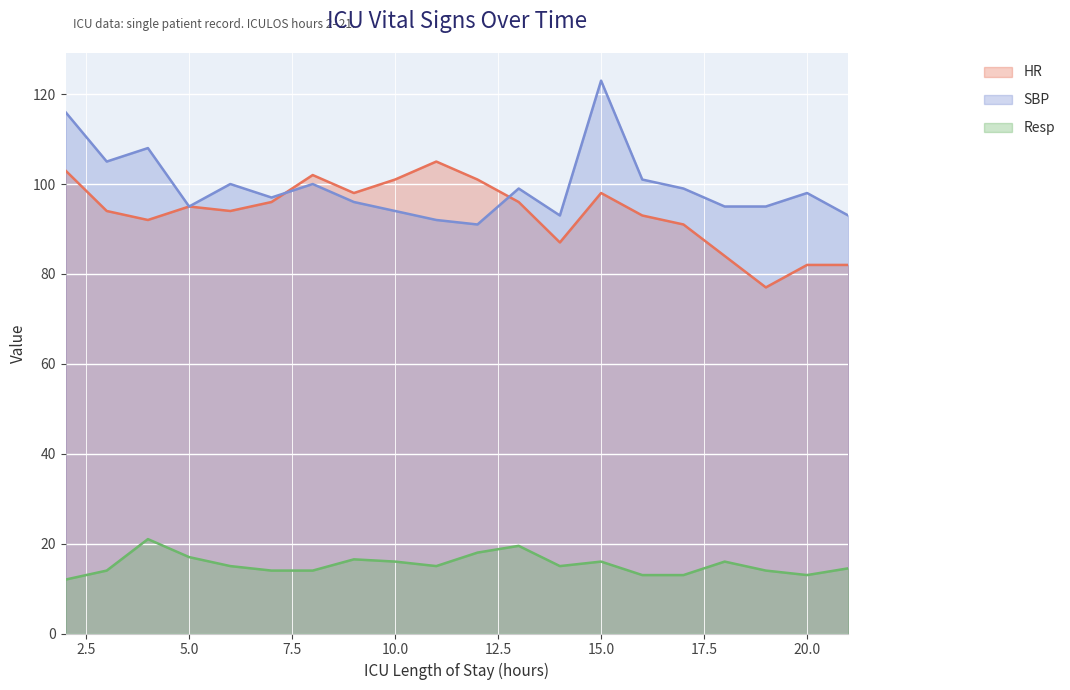

Is it true that Resp equals 16.5 at 9?

True